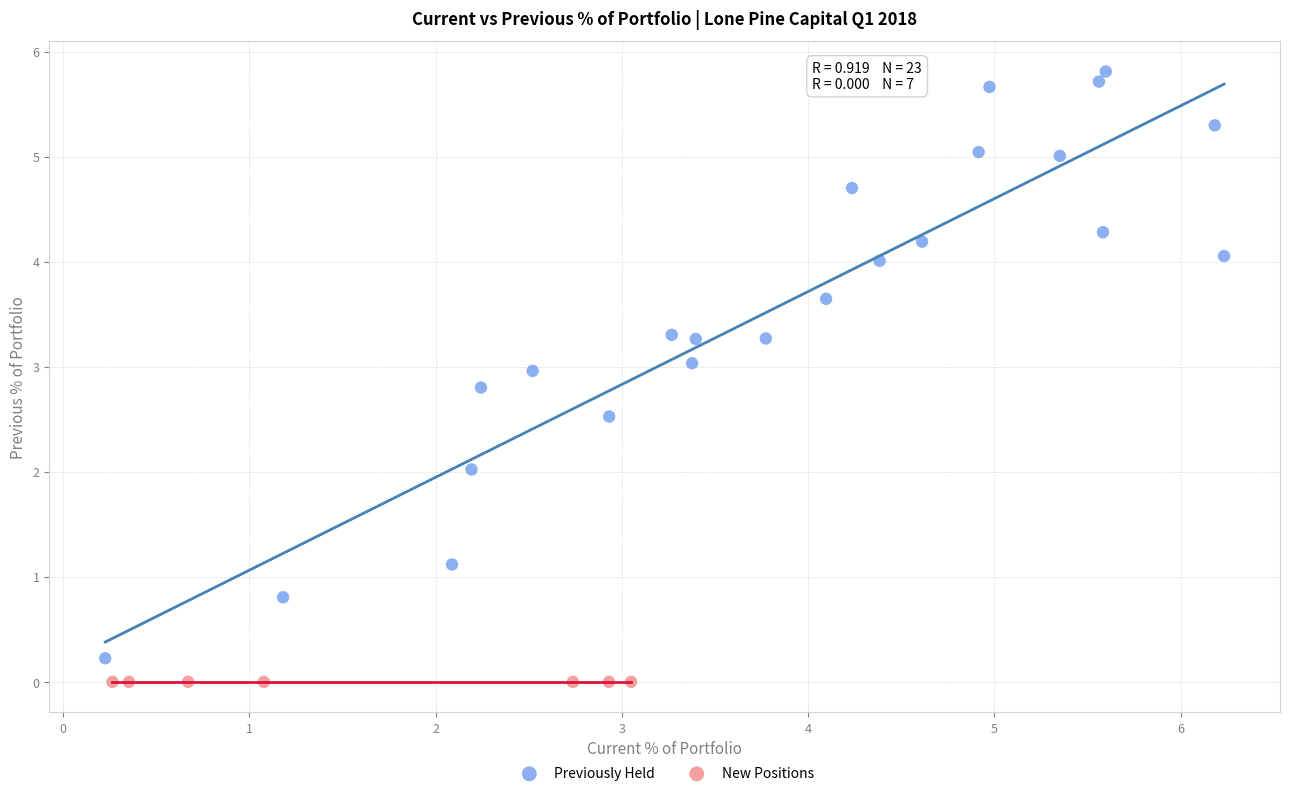

Which series contains the highest Y value?

Previously Held